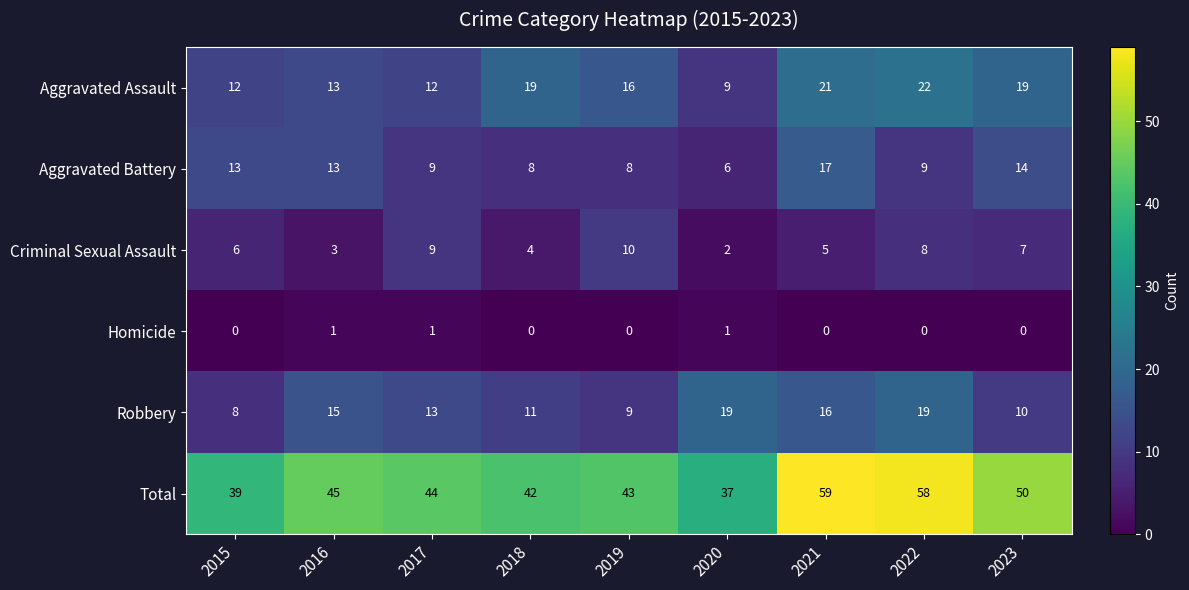

The value of Aggravated Battery at 2022 is 9. True or false?

True